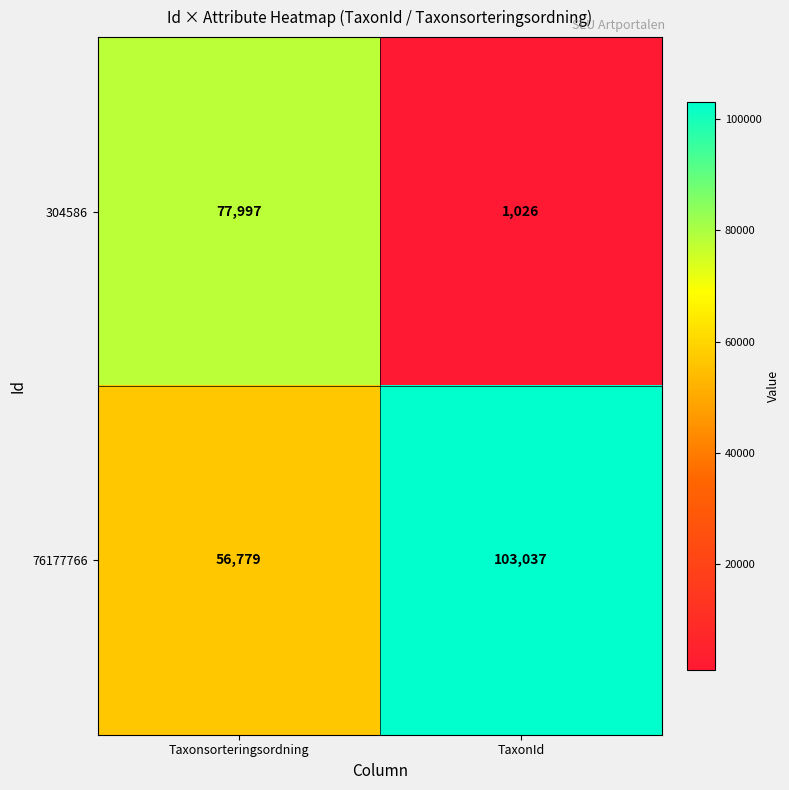

Reading left to right, transcribe all the data shown in this chart.

304586: 77997	1026
76177766: 56779	103037